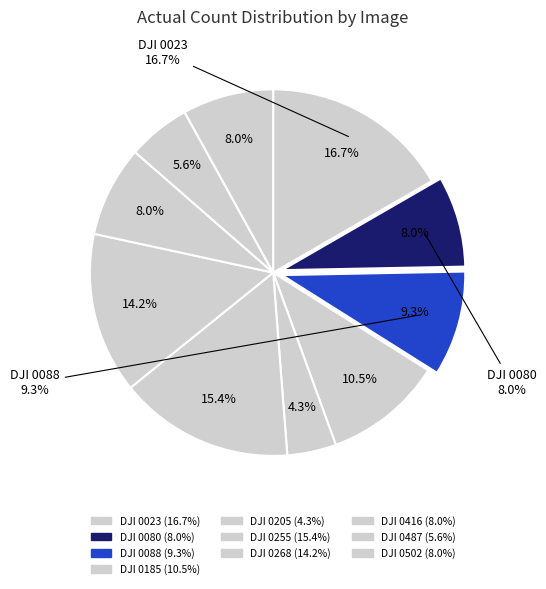

Between DJI_0502.jpg and DJI_0205.jpg, which is larger?

DJI_0502.jpg